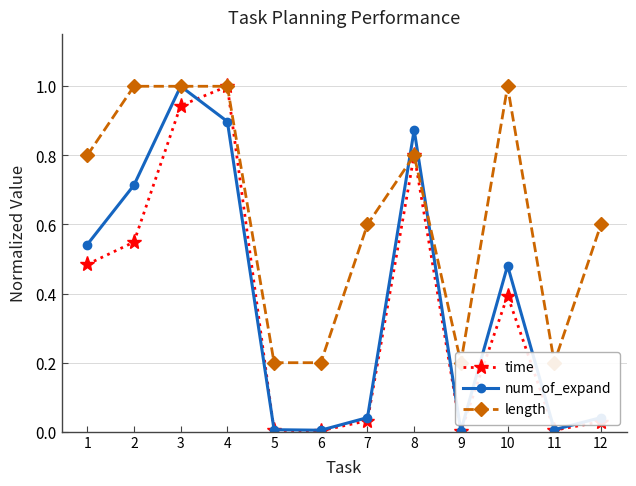

True or false: time has a value of 1.7 at 4.

False